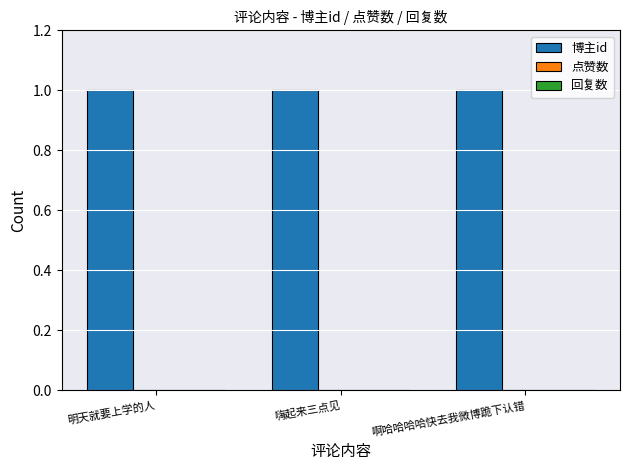

The value of 博主id at 明天就要上学的人 is 1. True or false?

True